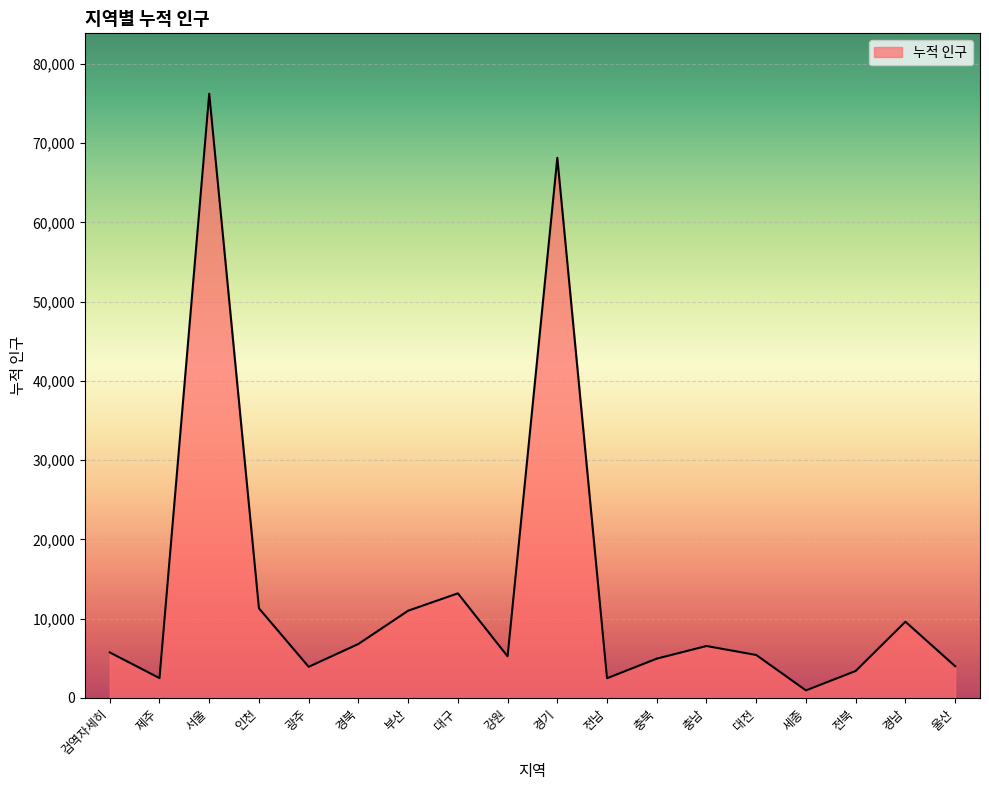

How many values are below 5738?

9